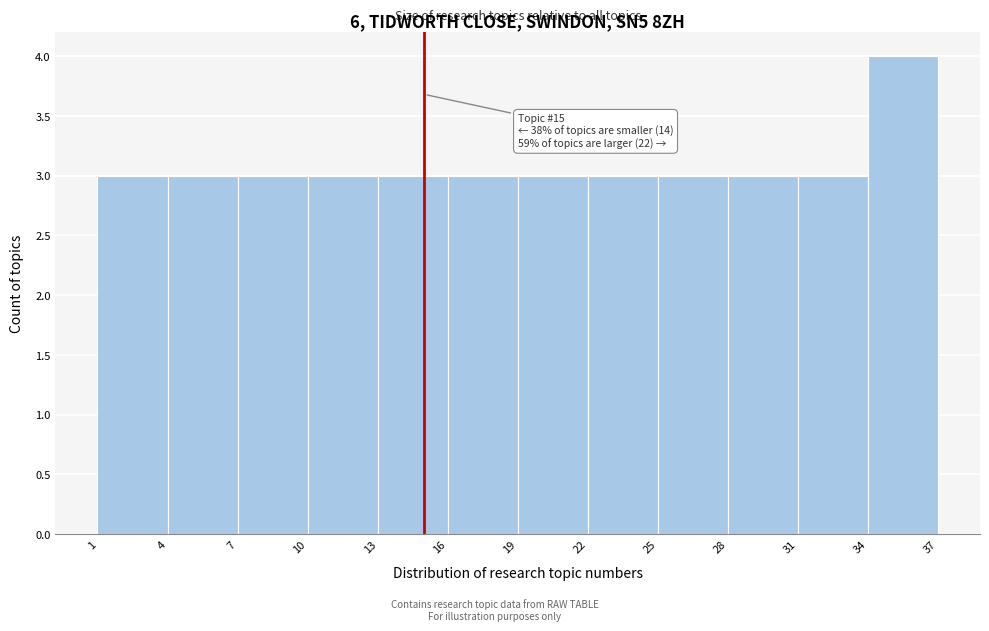

Which range on the x-axis has the tallest bar?

34 to 37